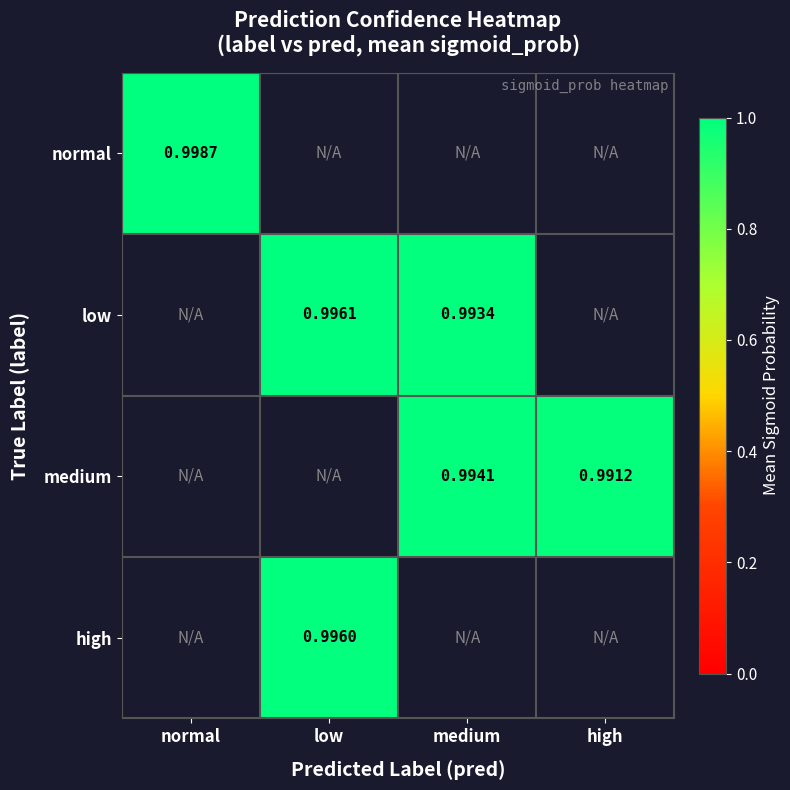

Is the value of normal at normal greater than the value of medium at medium?

Yes